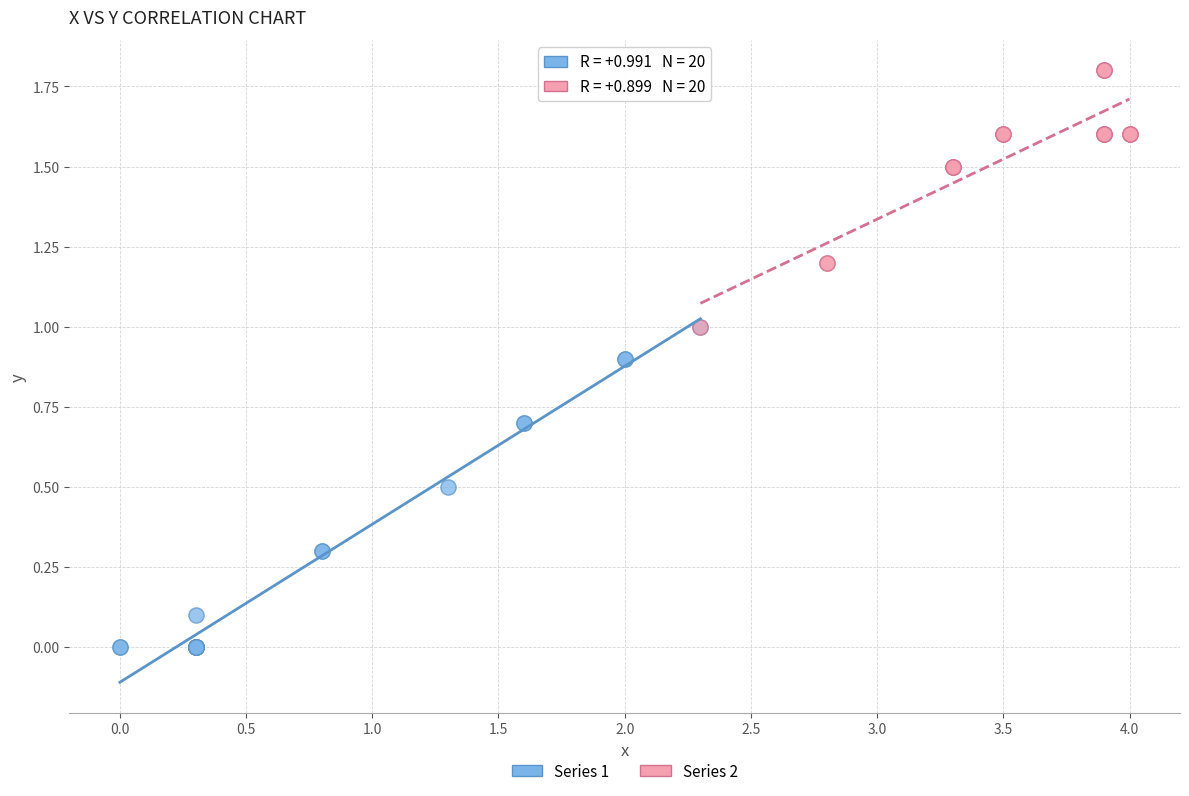

Which series reaches the maximum Y coordinate?

Series 2